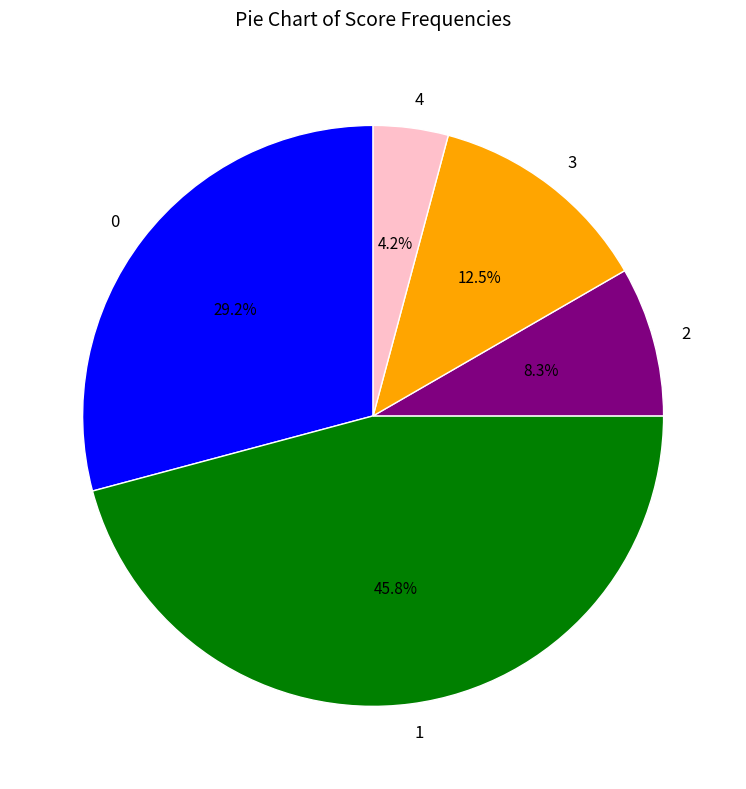

What is the largest slice in the pie chart?

1